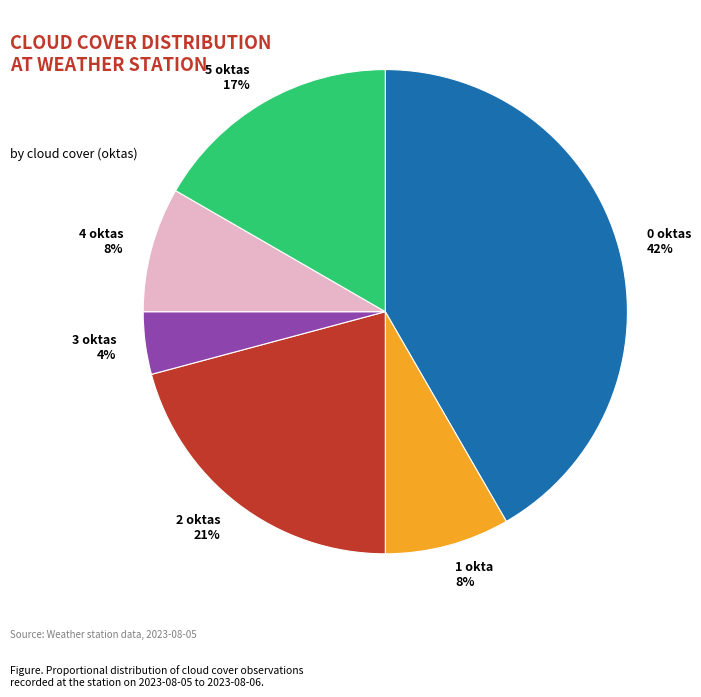

Does 2 represent more than half of the total?

No